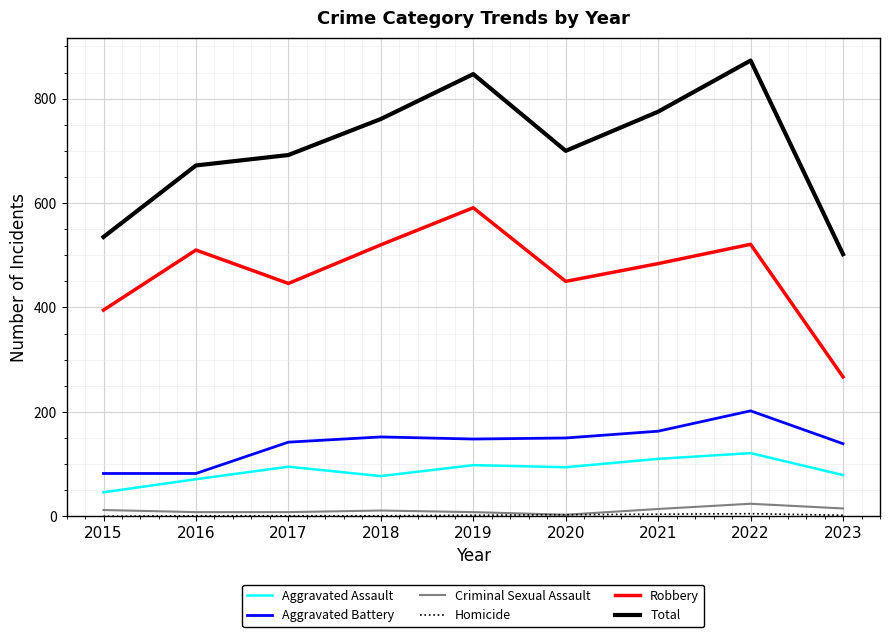

What is the minimum value for Total?

502